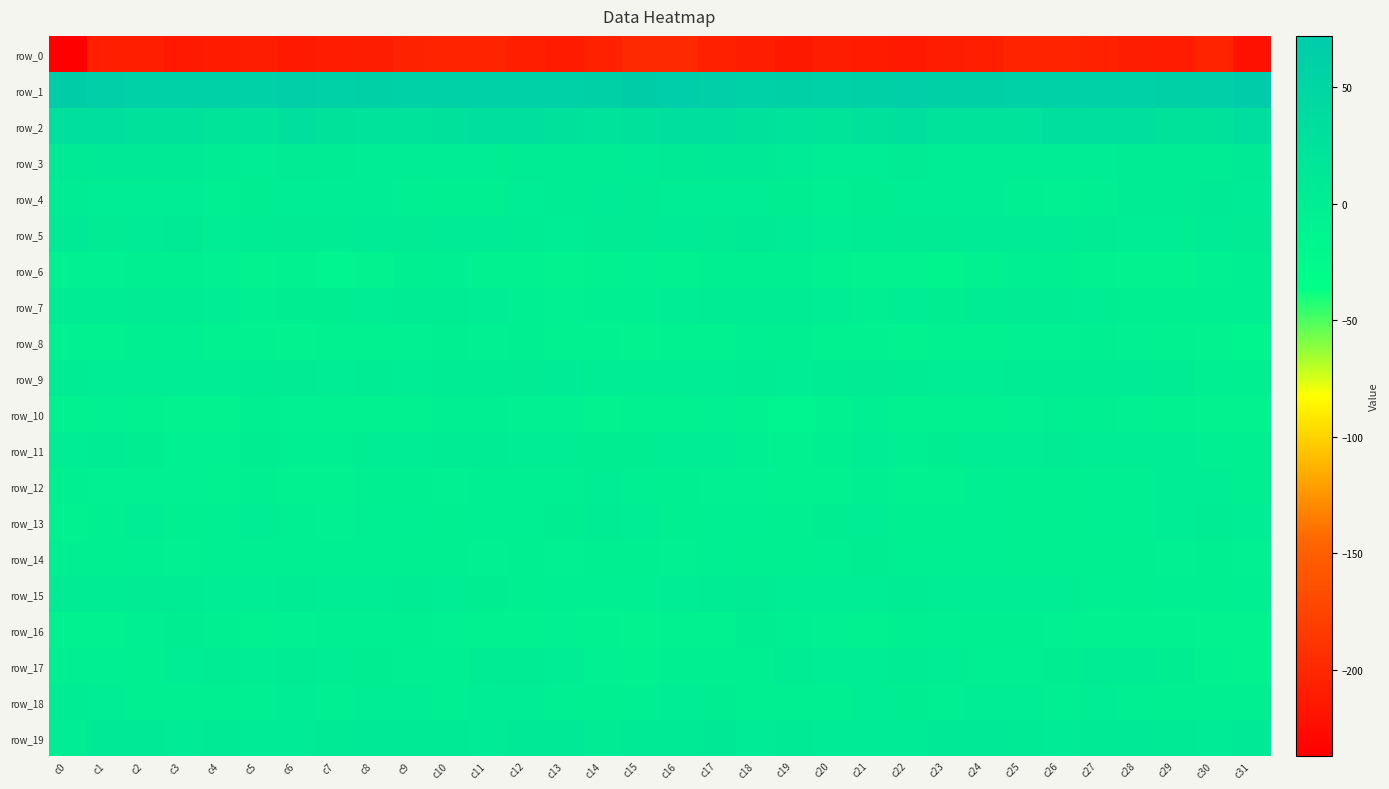

What is the average value of the row_16 series?

-7.0